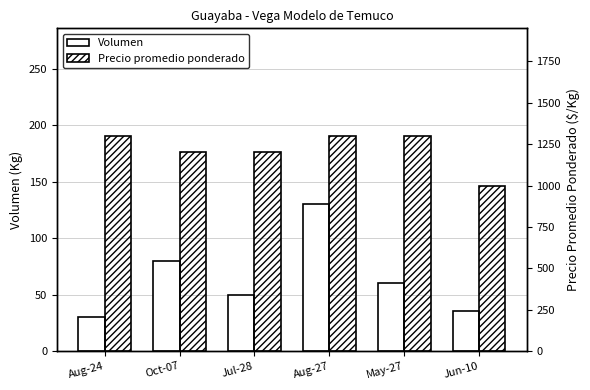

What is the average value of the Volumen series?

64